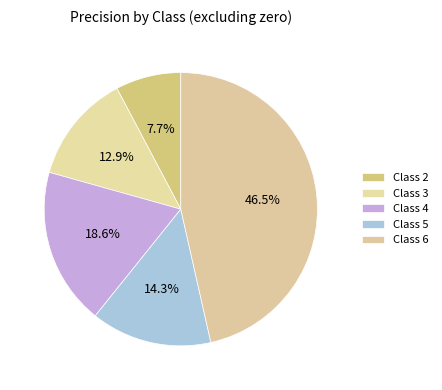

Which slice is the largest?

Class 6